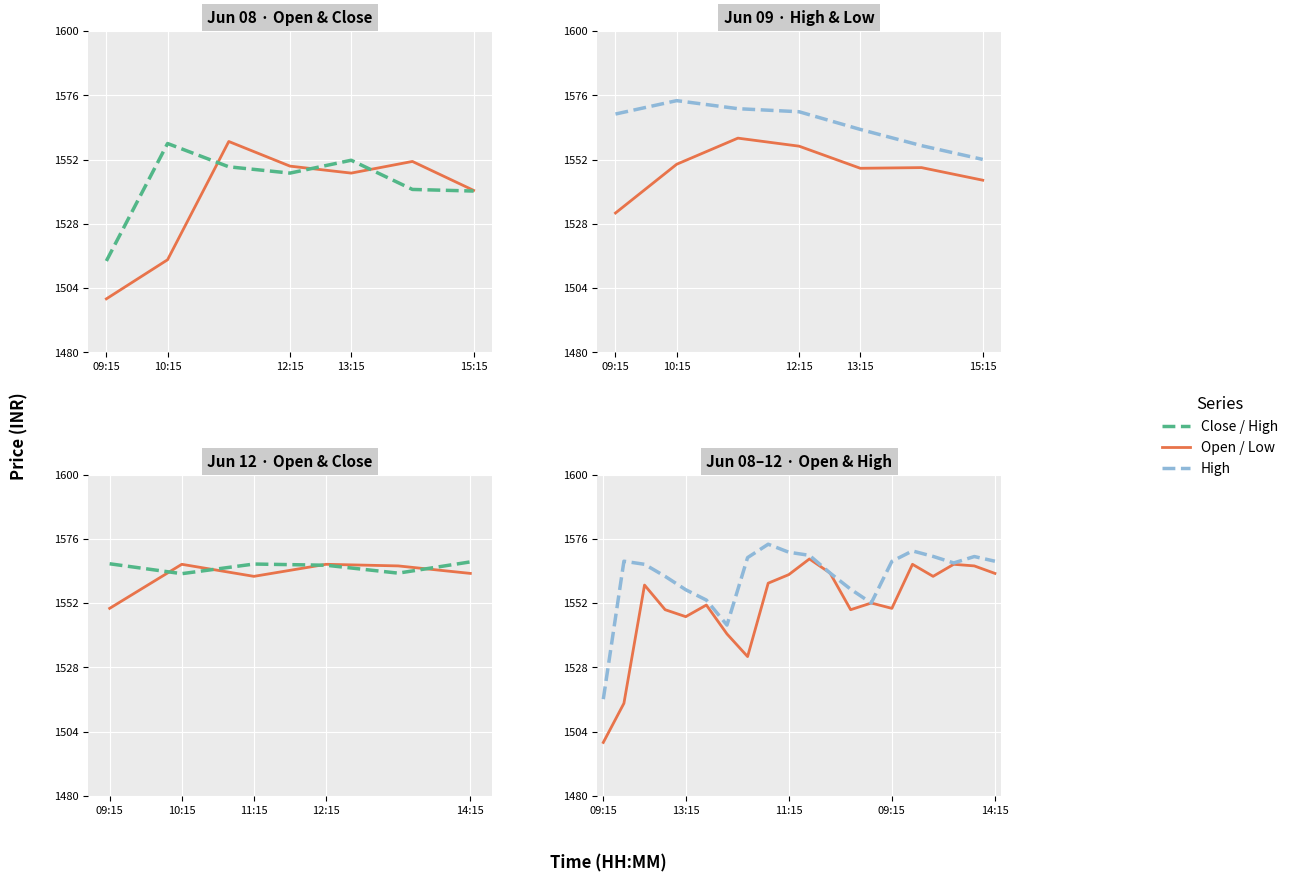

How many values in the High series exceed 1567?

10